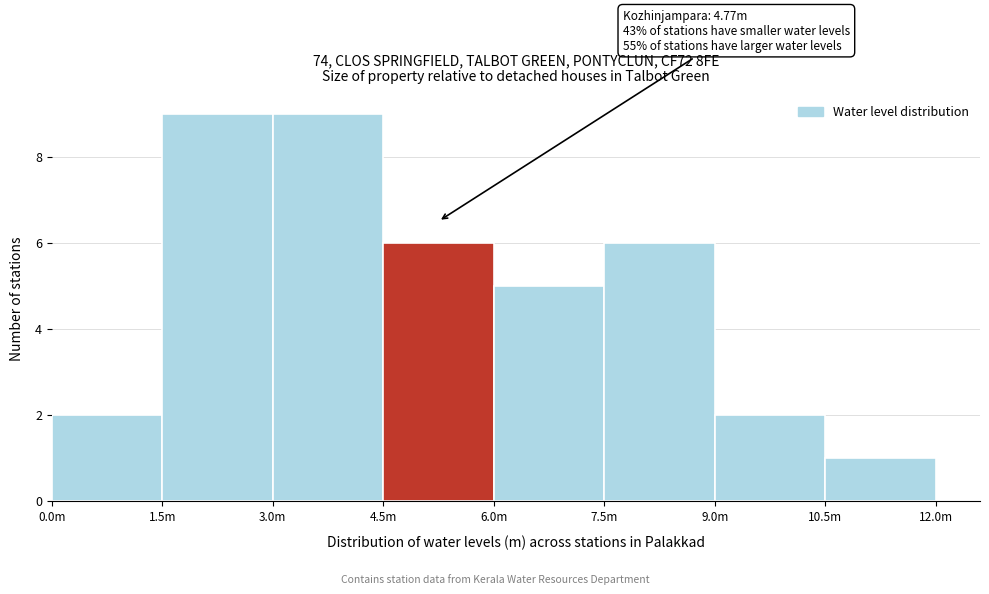

Reading left to right, what are all the values shown in this chart?

2	9	9	6	5	6	2	1